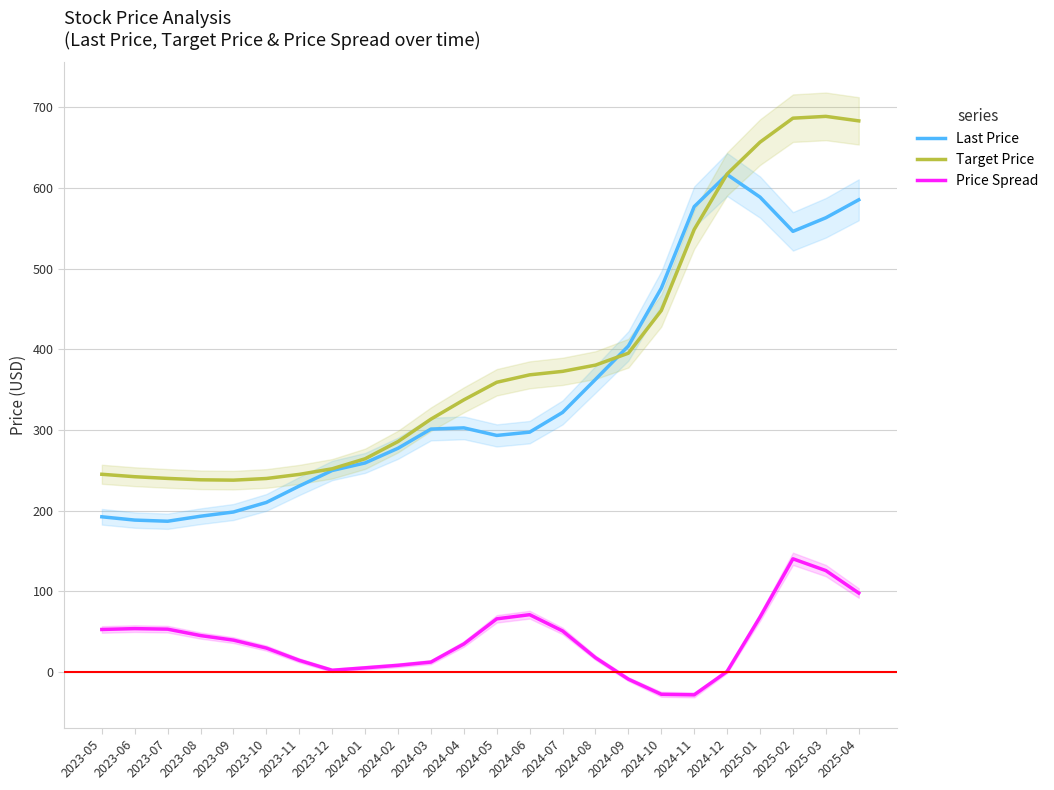

Which series has the widest spread of values?

Target Price